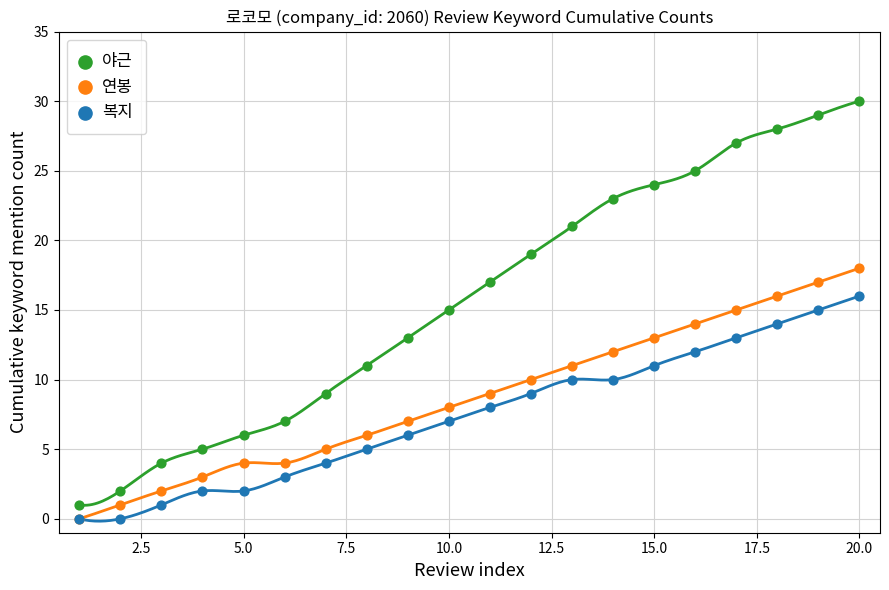

What are all the series names shown in the legend?

야근, 연봉, 복지